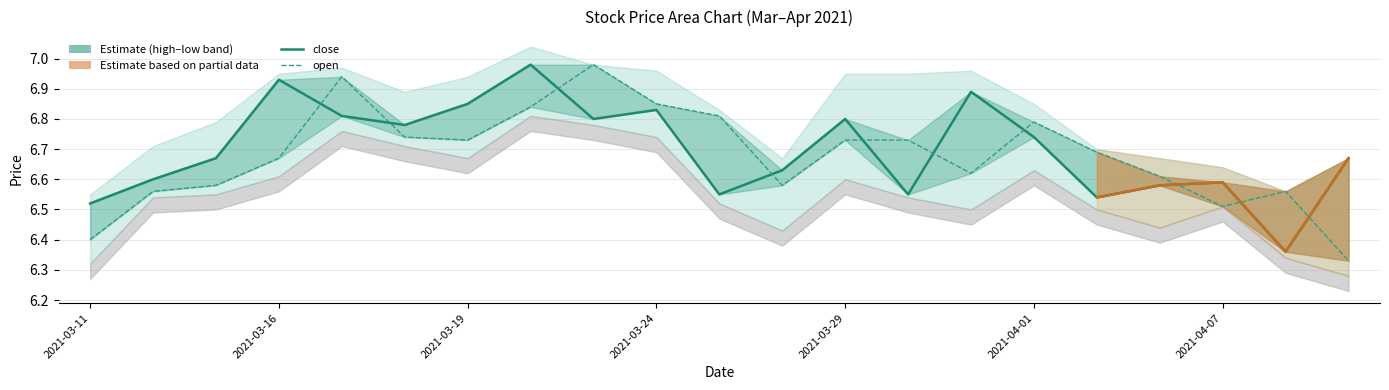

What is the difference between the highest and lowest values at 2021-03-25?

0.3